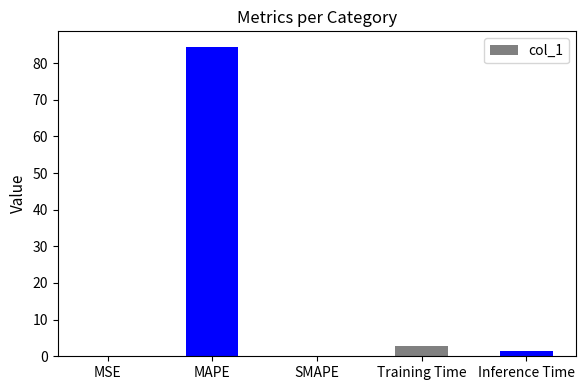

Which category has the highest value across all series?

MAPE